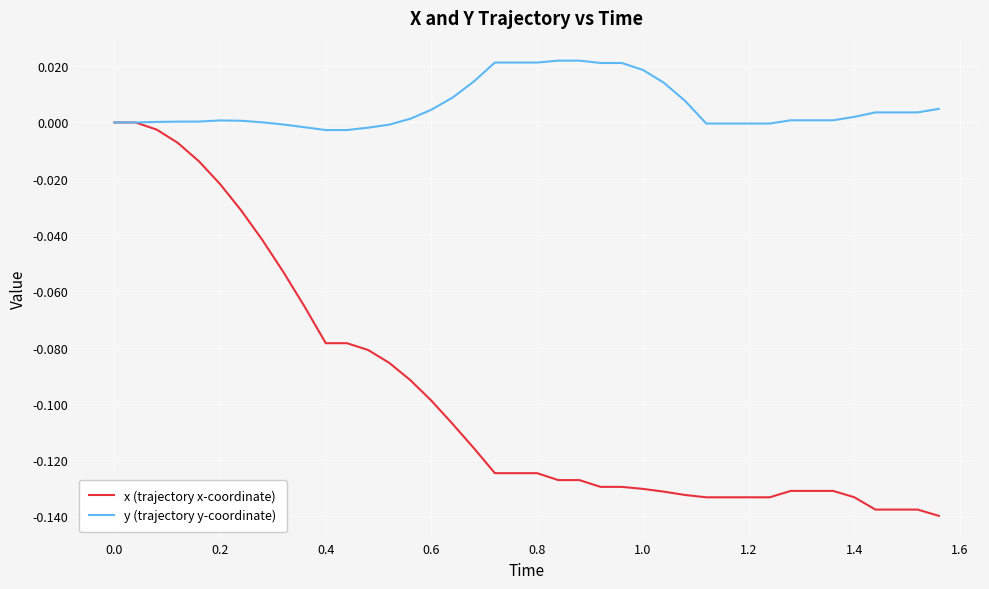

List the series in order of their peak value, highest first.

y (trajectory y-coordinate), x (trajectory x-coordinate)